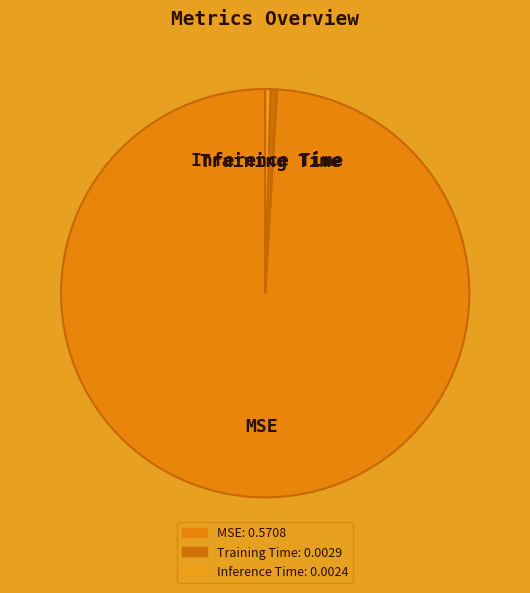

Is MSE the majority of the pie?

Yes